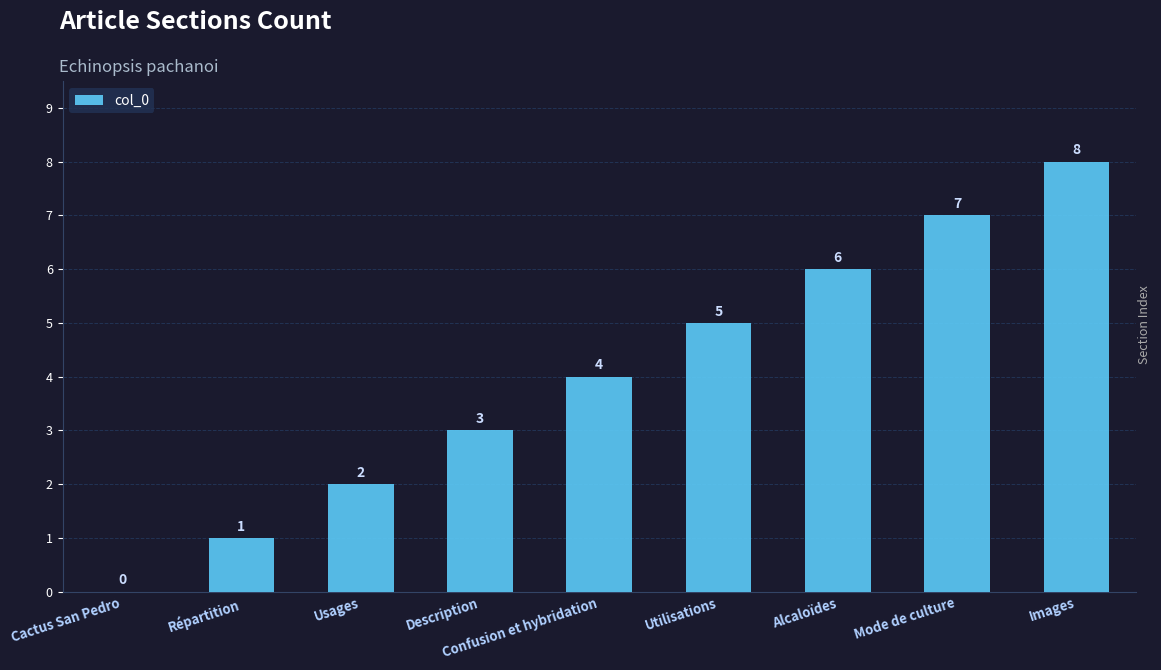

The value at Usages is 2. True or false?

True